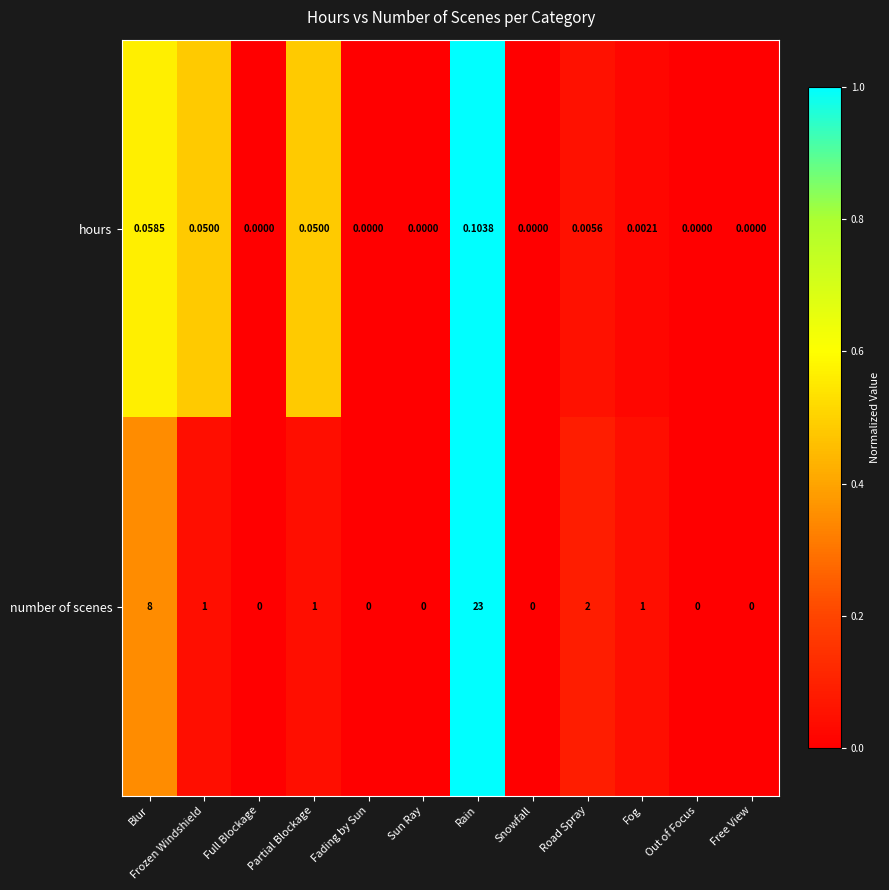

Which category has the highest value in the hours series?

Rain